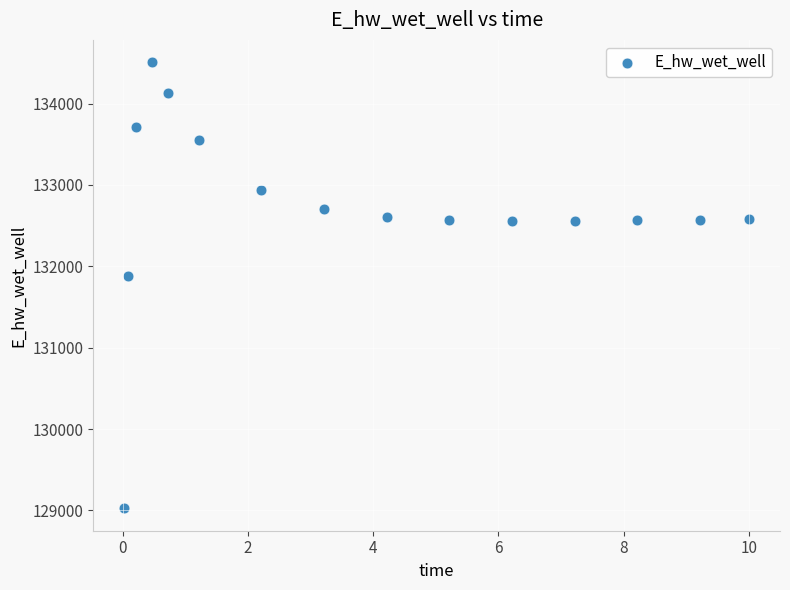

What is the range of Y values (max minus min)?

5482.2